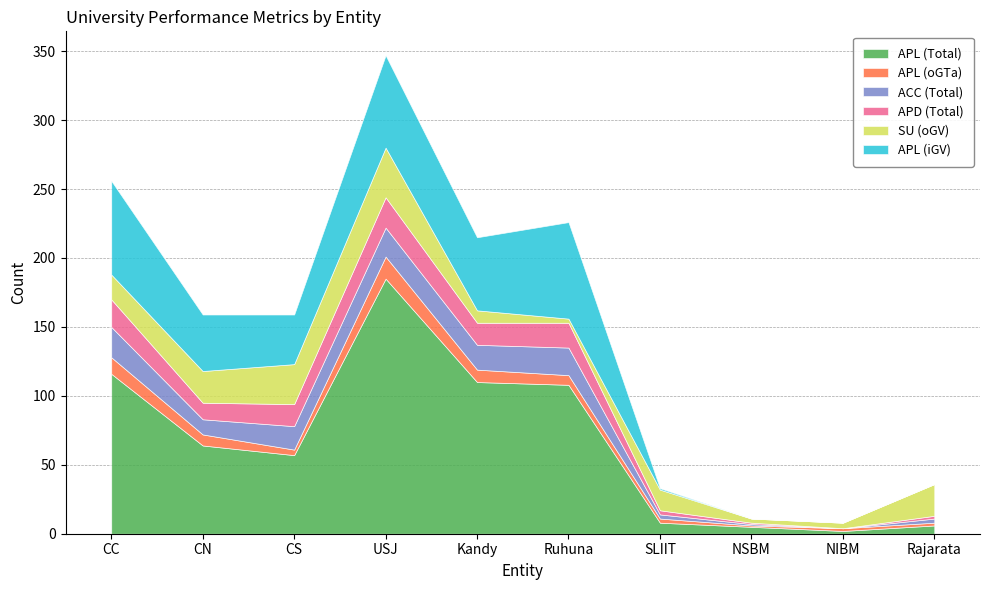

True or false: APL (Total) and APL (iGV) cross at least once.

False